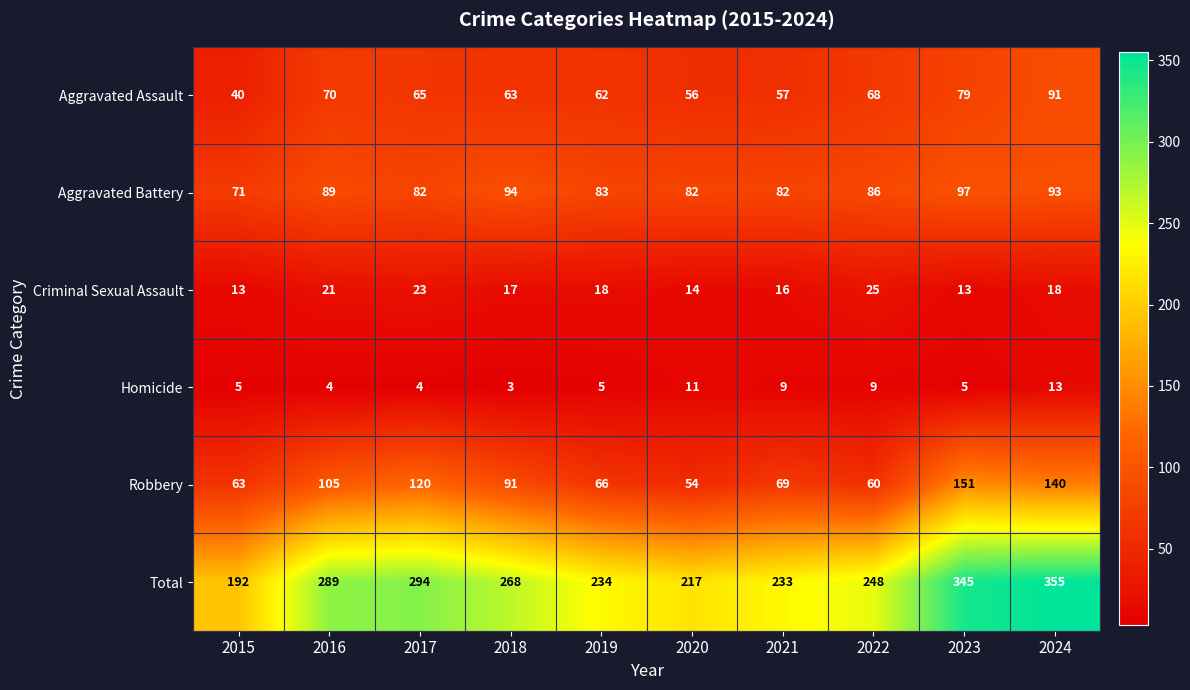

What value does the Aggravated Assault series have at 2024, to the nearest 5?

90